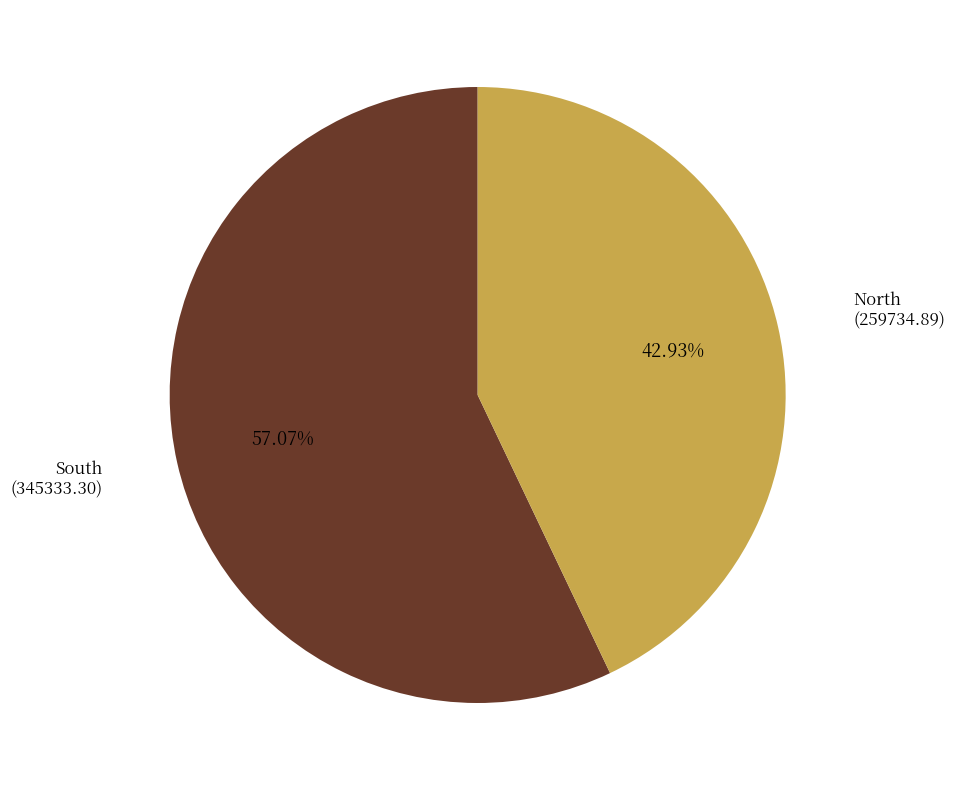

To the nearest percent, what is the difference between the largest and smallest slice percentages?

14%